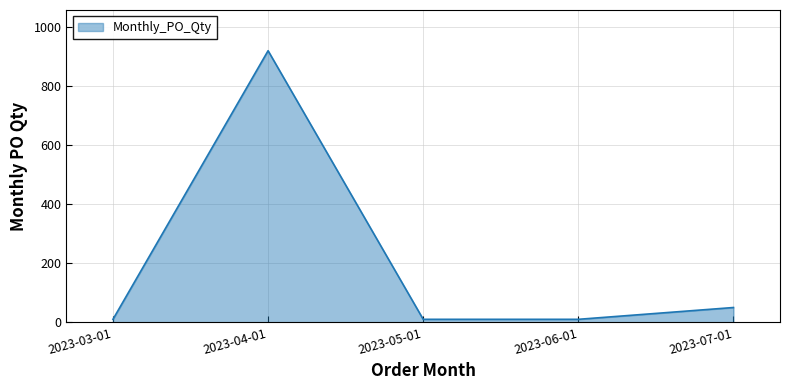

The chart shows a value of 50 at 2023-07-01. True or false?

True